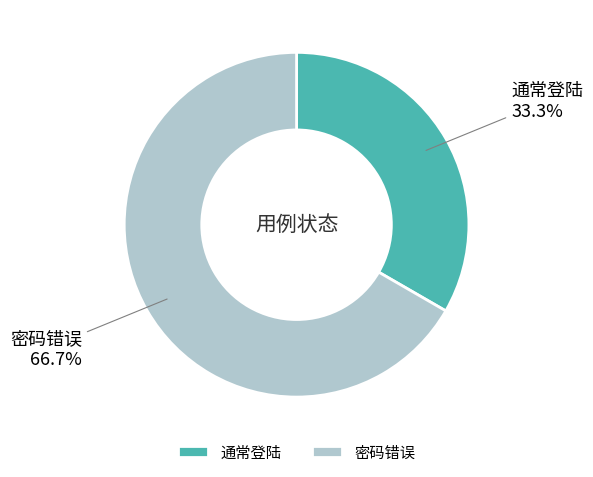

Rank the categories by value from lowest to highest.

通常登陆, 密码错误